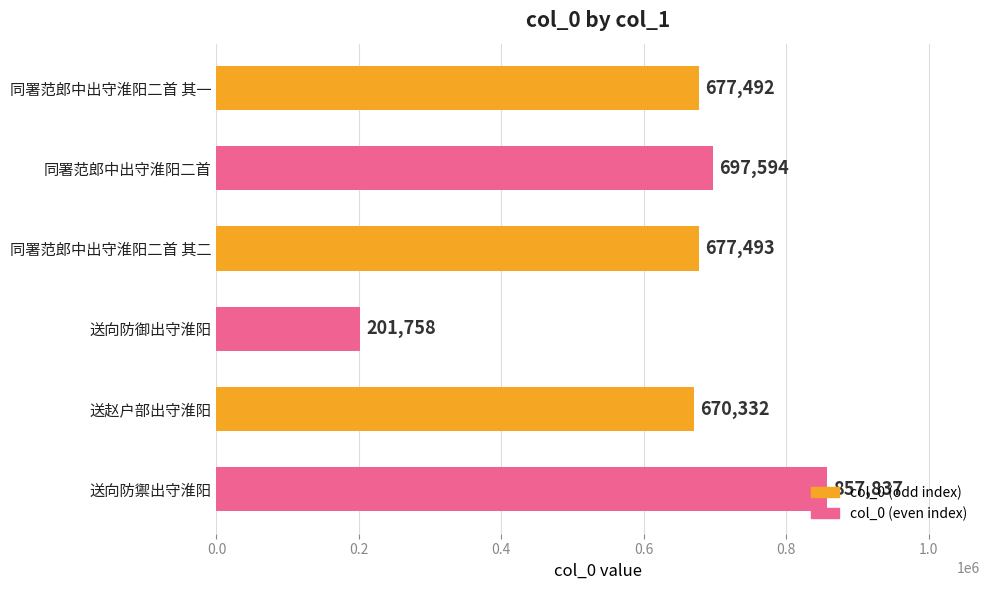

How many values are below 677493?

3